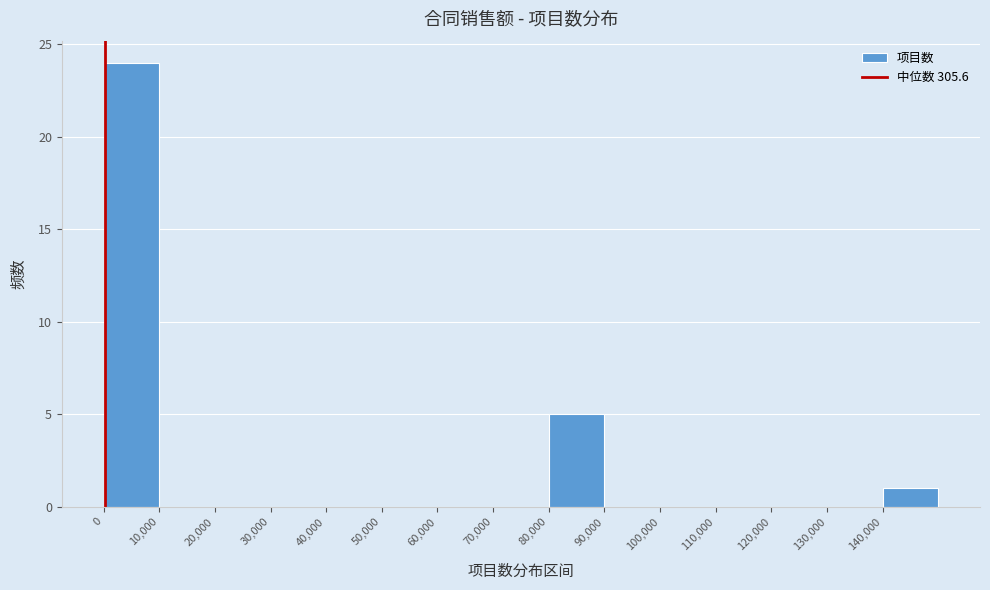

Reading left to right, transcribe this chart: for each bar, give the range it covers on the x-axis and its height. The values are not printed on the chart, so give them approximately, as read against the axis.

0 to 10000: 24
10000 to 20000: 0
20000 to 30000: 0
30000 to 40000: 0
40000 to 50000: 0
50000 to 60000: 0
60000 to 70000: 0
70000 to 80000: 0
80000 to 90000: 5
90000 to 100000: 0
100000 to 110000: 0
110000 to 120000: 0
120000 to 130000: 0
130000 to 140000: 0
140000 to 150000: 1